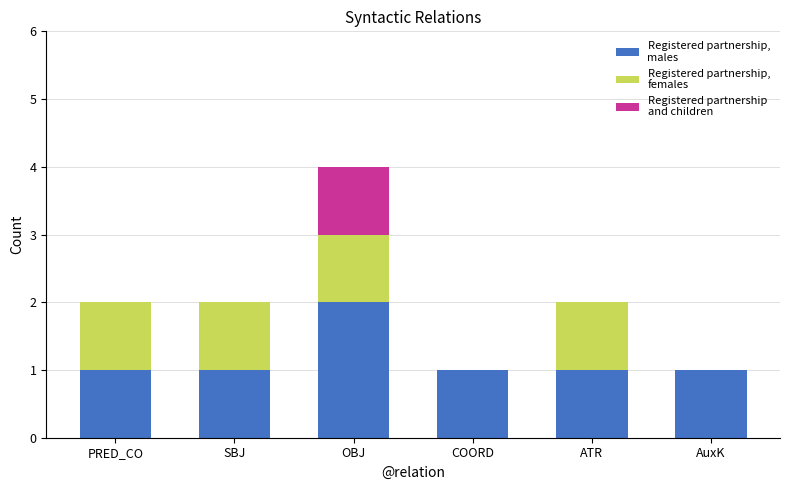

Does the chart contain stacked bars?

Yes